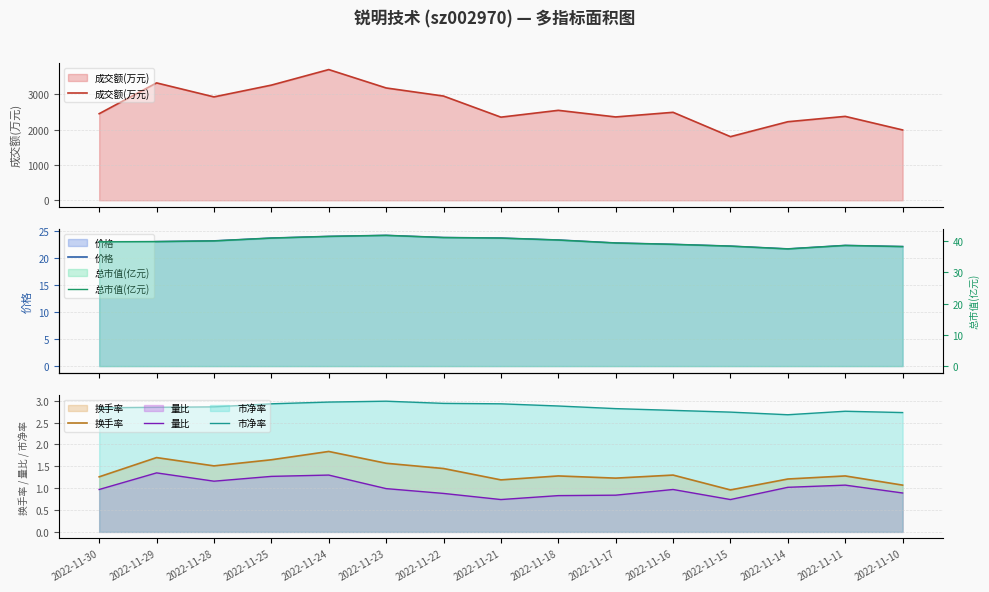

True or false: 总市值(亿元) has a value of 66.8 at 2022-11-10.

False